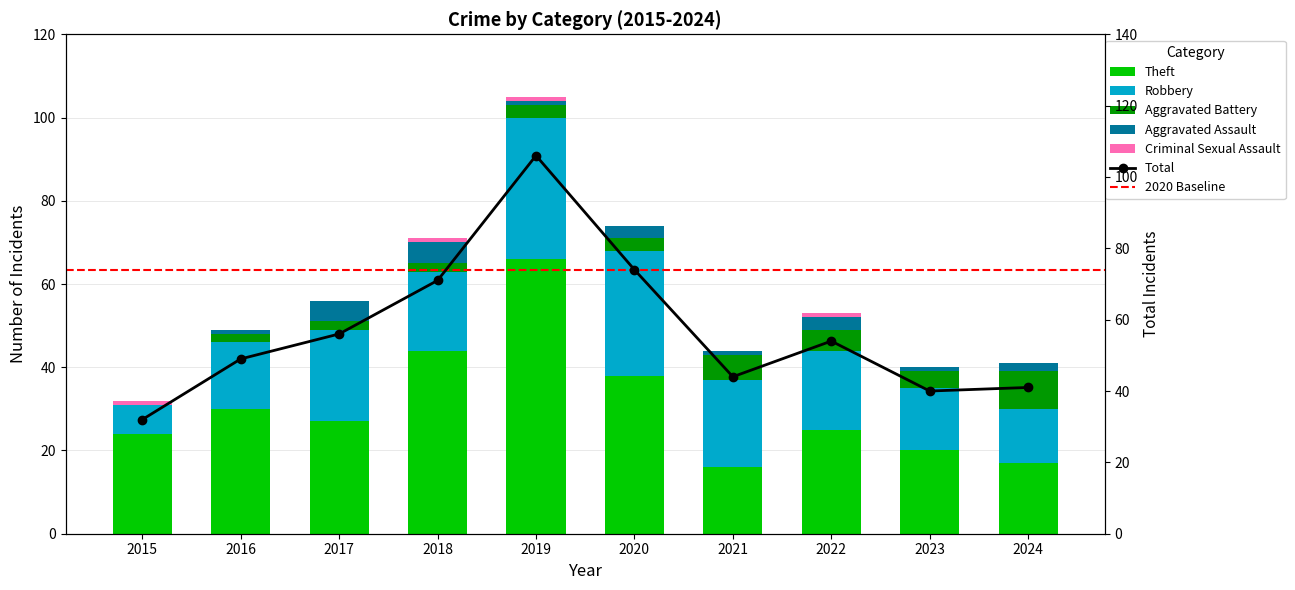

At which label is Robbery closest to 20?

2018